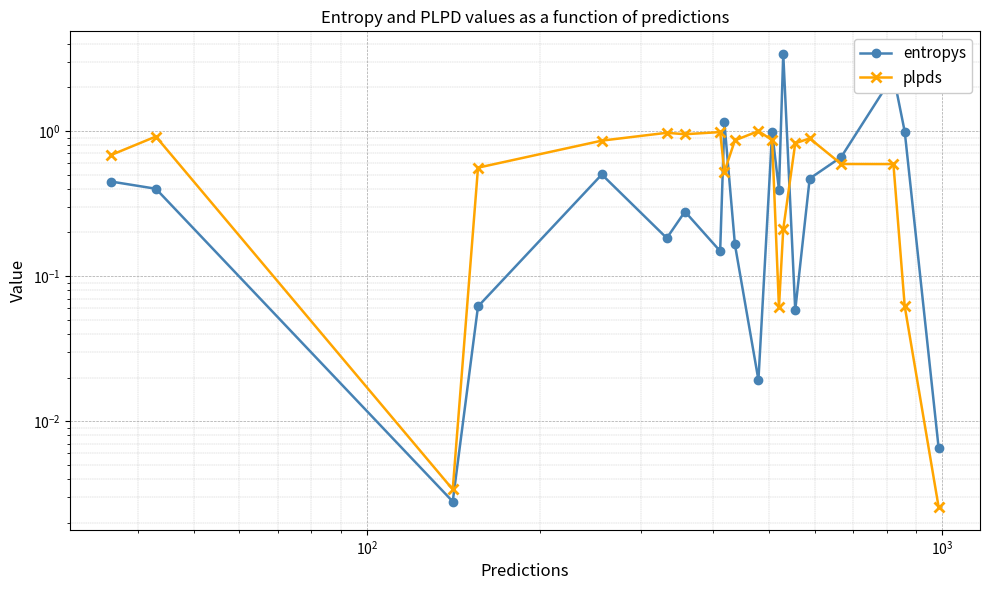

What is the difference between the second highest and second lowest values in the plpds series?

1.0